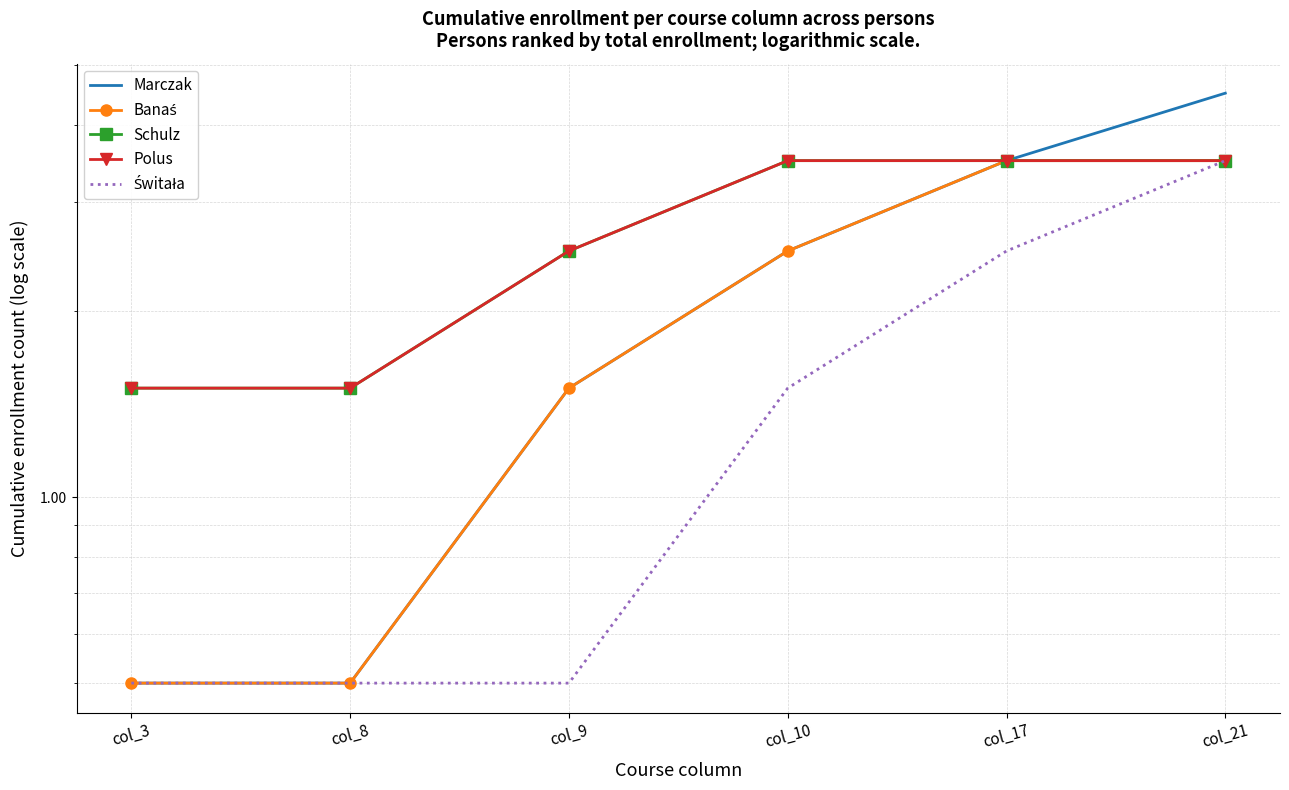

Rank the series at col_3 from lowest to highest value.

Marczak, Banaś, Świtała, Schulz, Polus